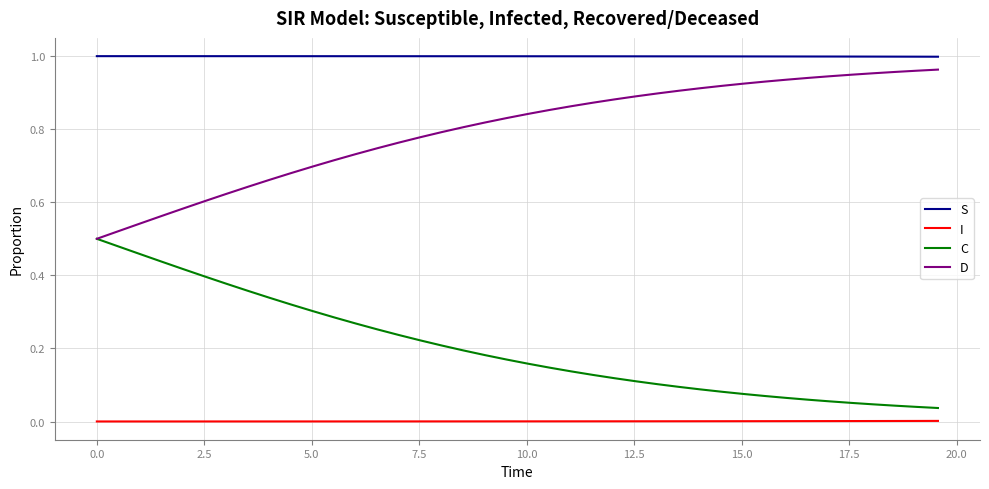

True or false: D and S intersect in this chart.

False